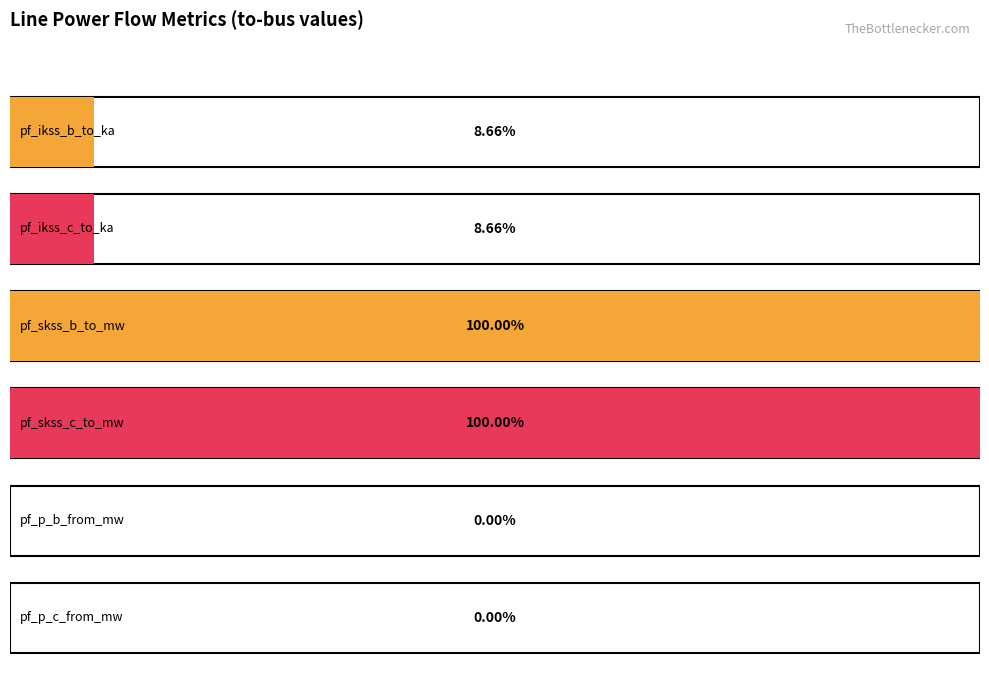

Rank the series at Line_2 from lowest to highest value.

pf_p_c_from_mw, pf_p_b_from_mw, pf_ikss_b_to_ka, pf_ikss_c_to_ka, pf_skss_b_to_mw, pf_skss_c_to_mw